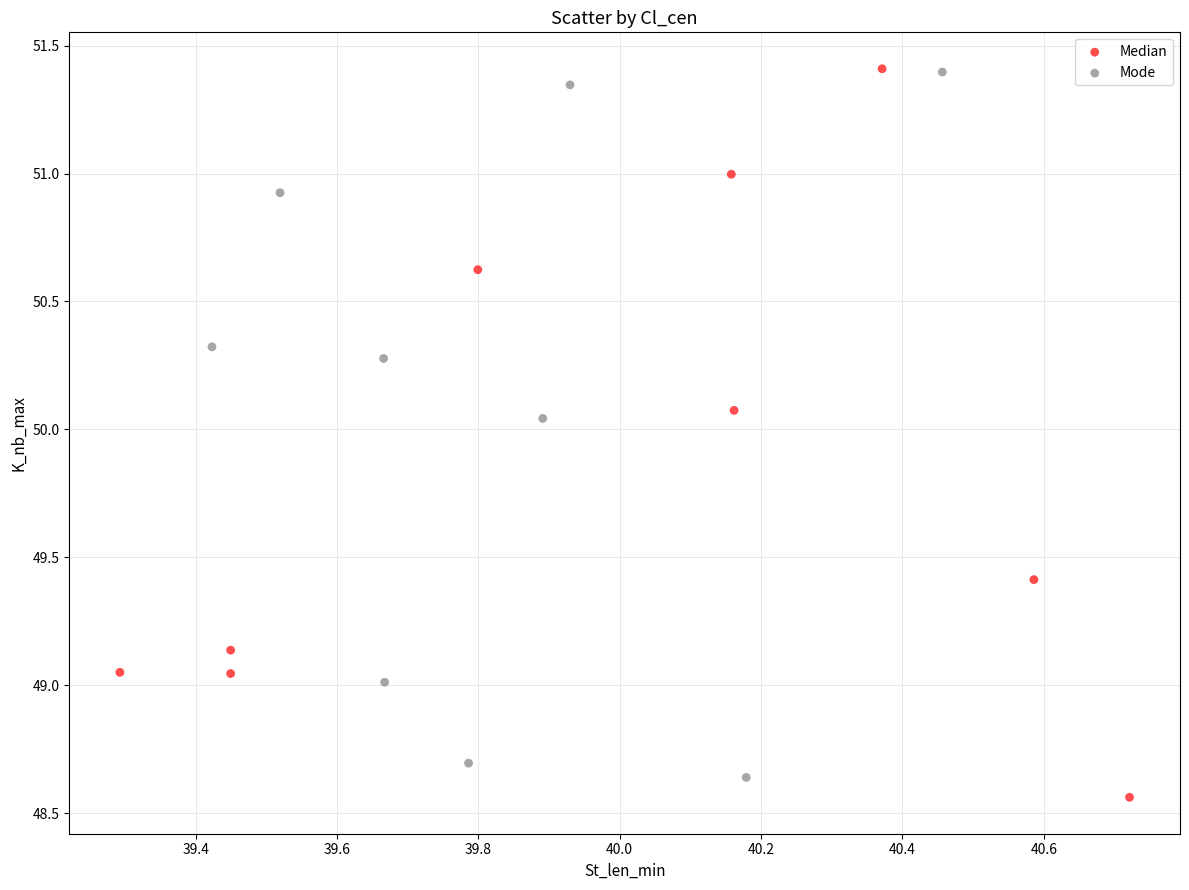

What are all the series names shown in the legend?

Median, Mode